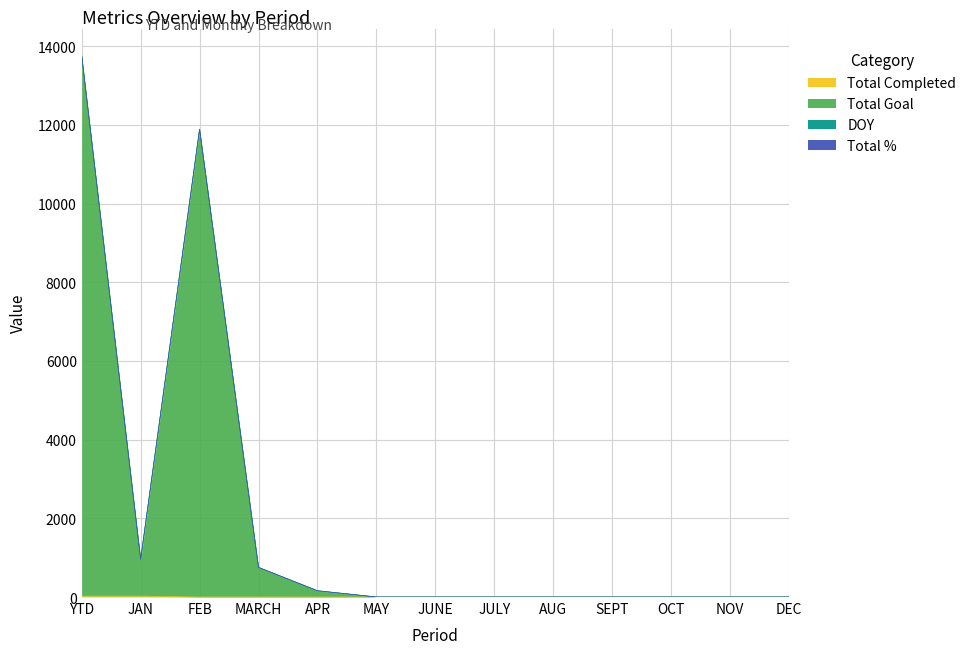

List the labels in order of Total Completed value, smallest first.

FEB, MARCH, APR, MAY, JUNE, JULY, AUG, SEPT, OCT, NOV, DEC, YTD, JAN